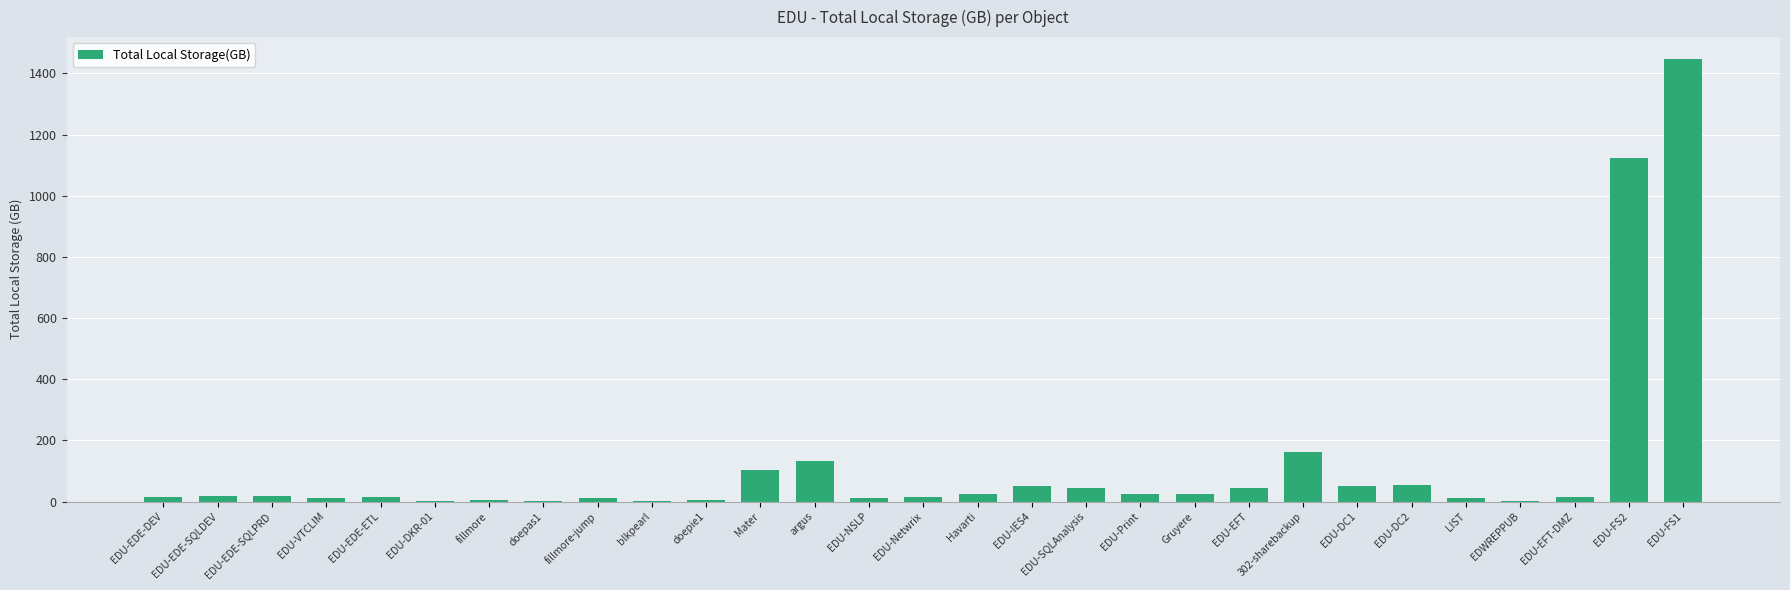

Which category has the highest value across all series?

EDU-FS1